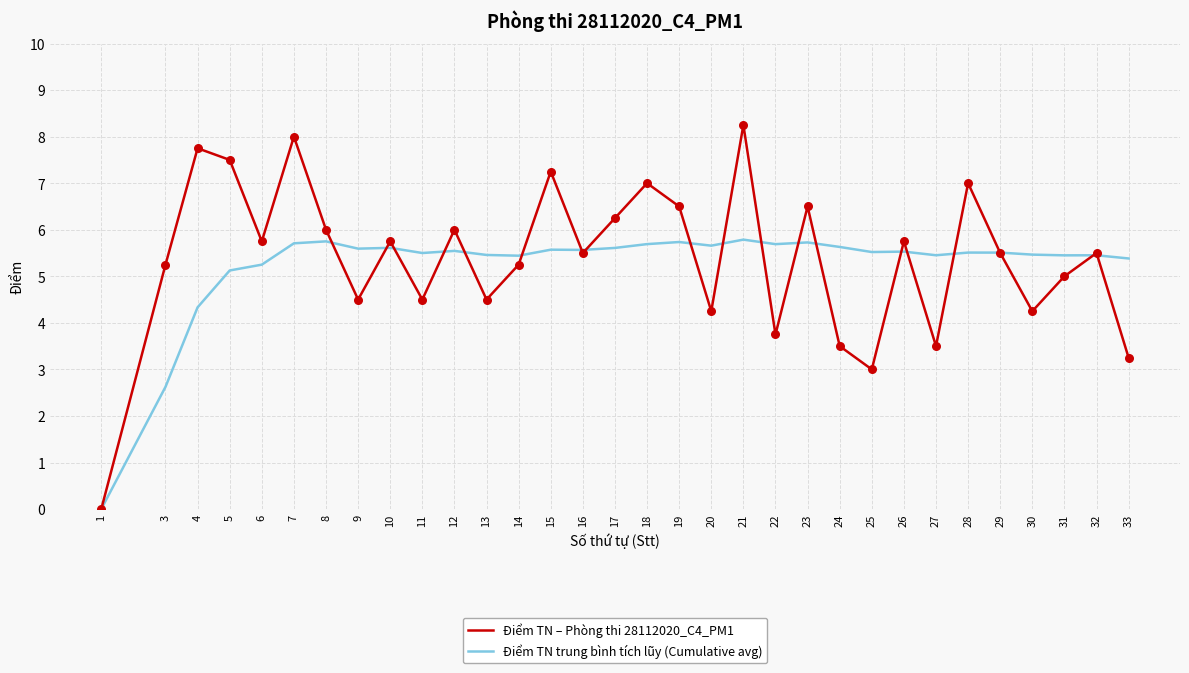

What is the spread (max minus min) of values at 4?

3.4